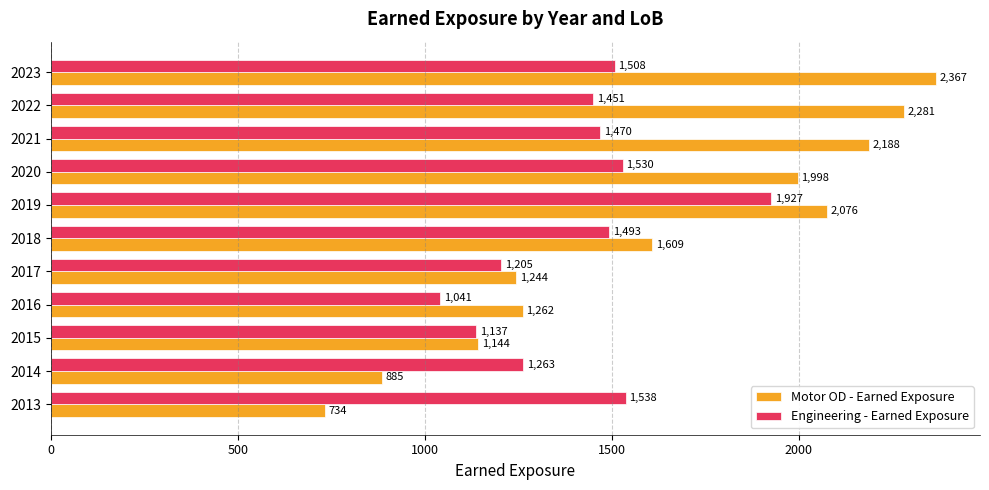

What is the approximate value of Motor OD - Earned Exposure at 2015?

1144